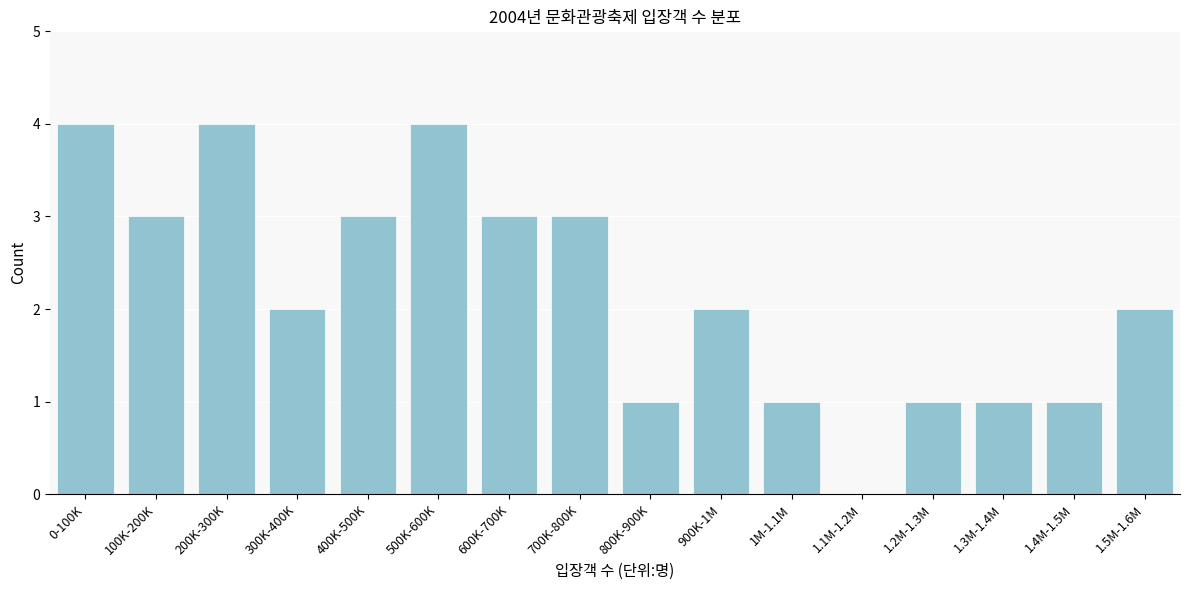

Reading left to right, transcribe all the data shown in this chart.

0-100K=4	100K-200K=3	200K-300K=4	300K-400K=2	400K-500K=3	500K-600K=4	600K-700K=3	700K-800K=3	800K-900K=1	900K-1M=2	1M-1.1M=1	1.1M-1.2M=0	1.2M-1.3M=1	1.3M-1.4M=1	1.4M-1.5M=1	1.5M-1.6M=2